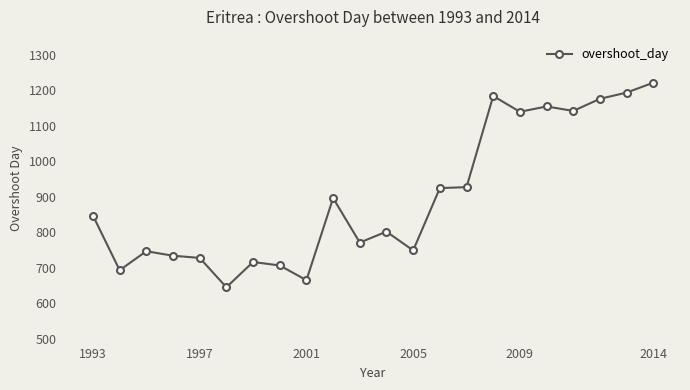

True or false: there are more than 1 points higher than both neighbors.

True